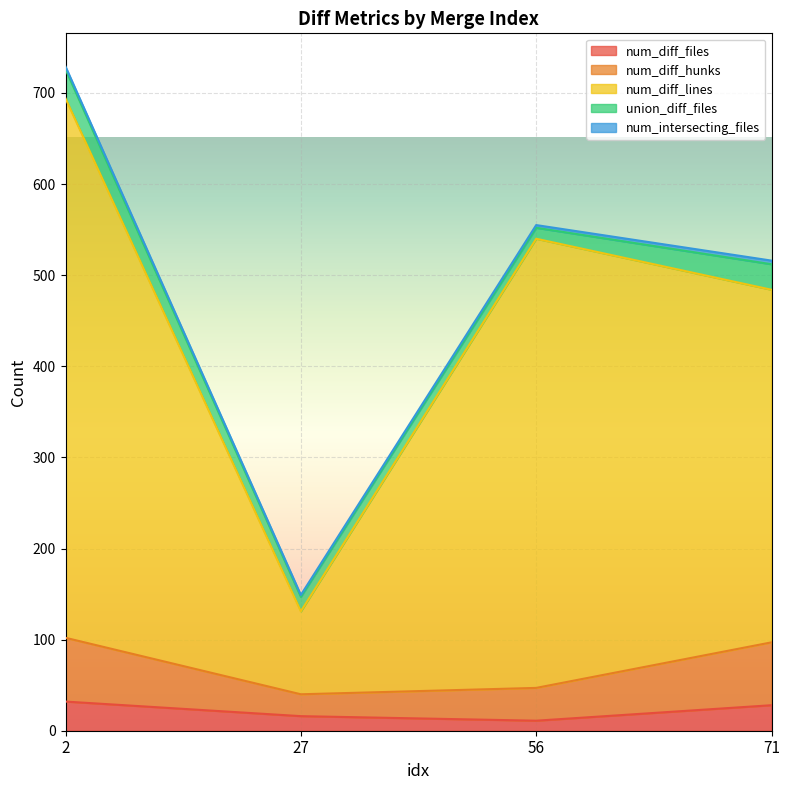

What is the difference between the num_diff_files values at 2 and 27?

16